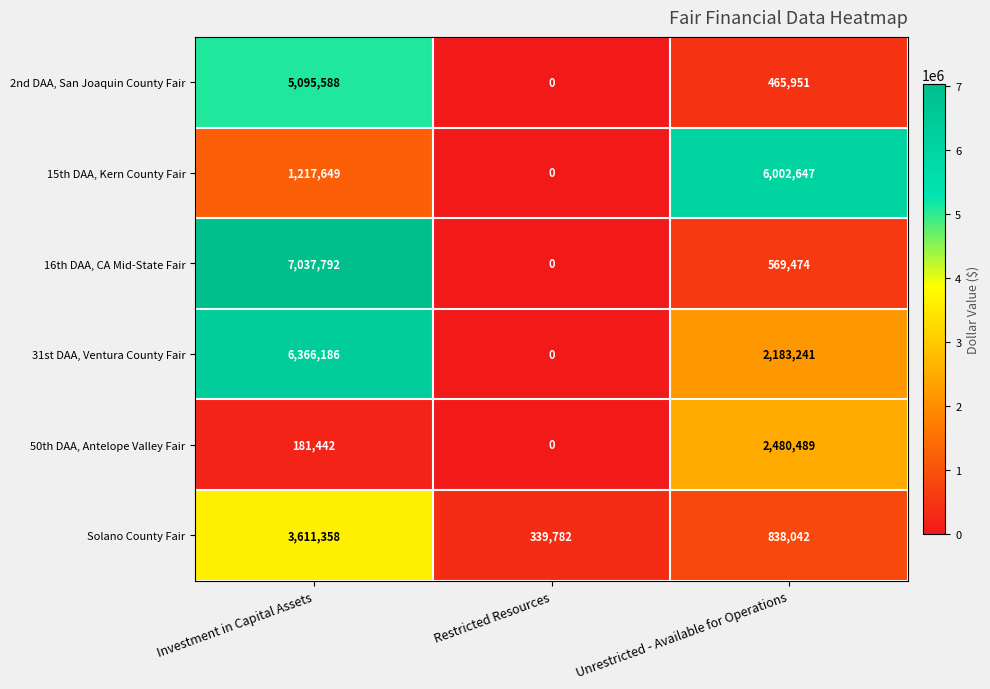

What is the difference between the maximum and minimum values in the Solano County Fair series?

3271576